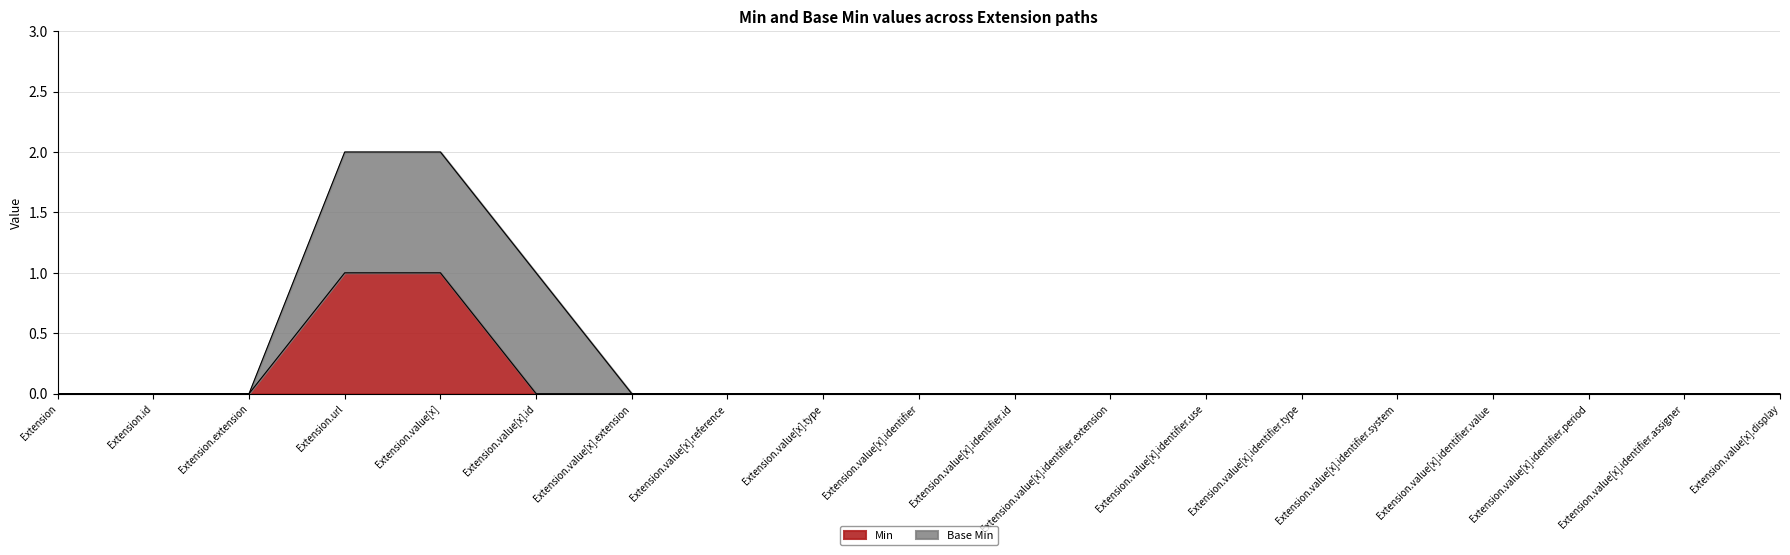

Does the chart have visible grid lines?

Yes